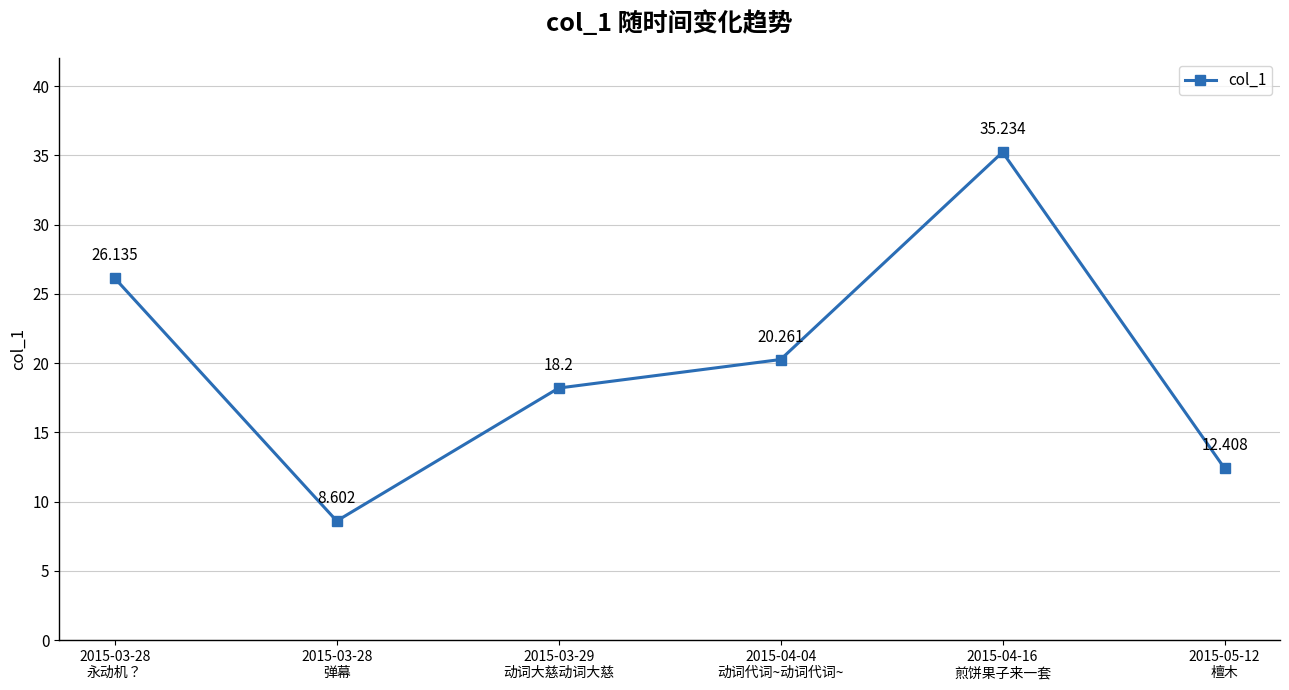

At which label is the value closest to 21?

2015-04-04
动词代词~动词代词~